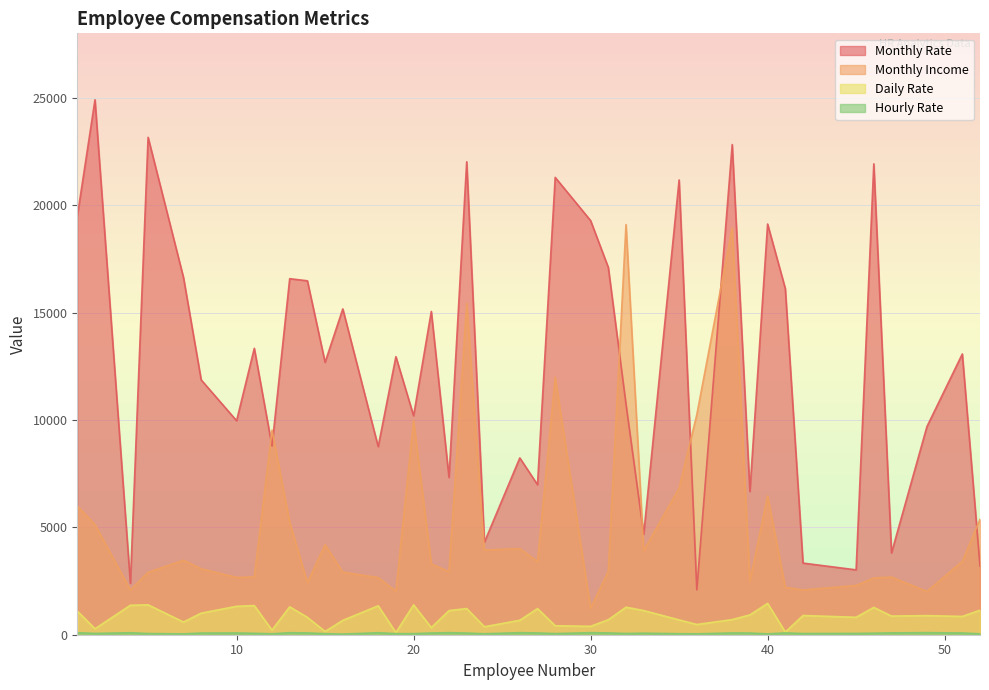

Where is the first local minimum for Monthly Rate?

4